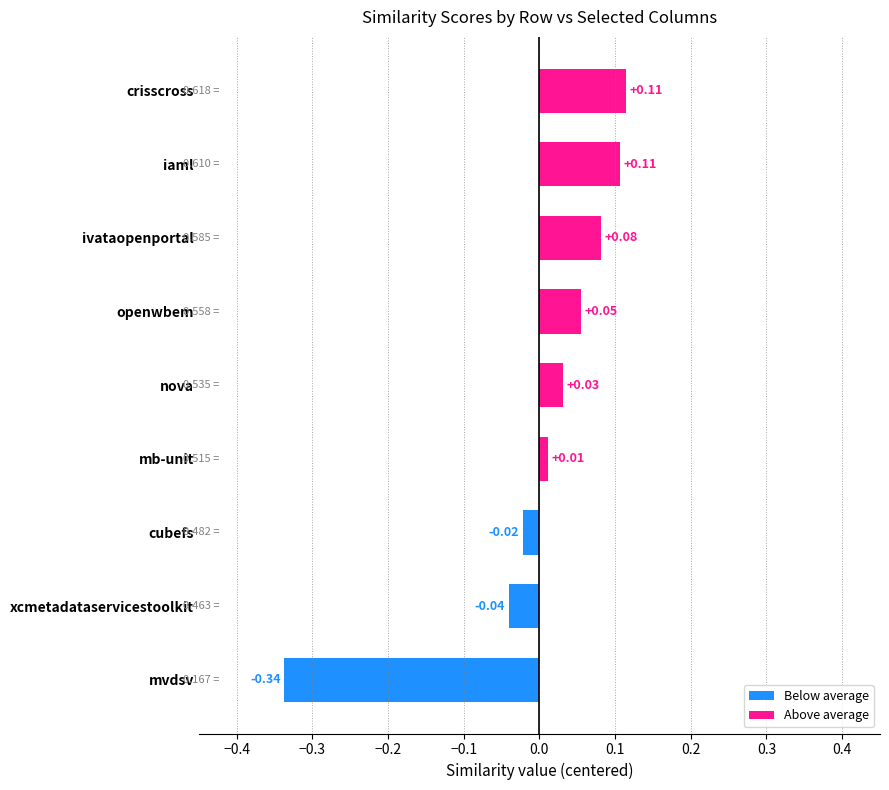

What is the difference between the maximum and minimum values?

0.5